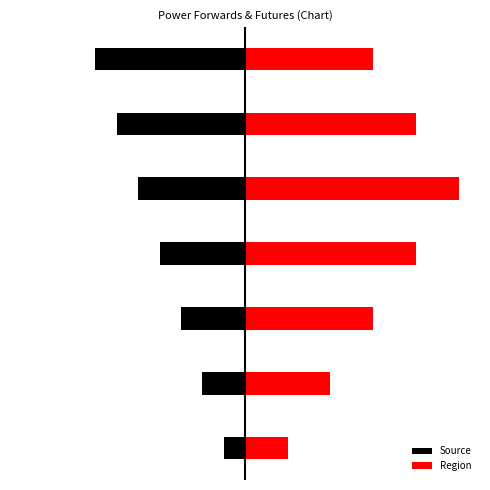

What is the minimum value shown in the chart?

-7